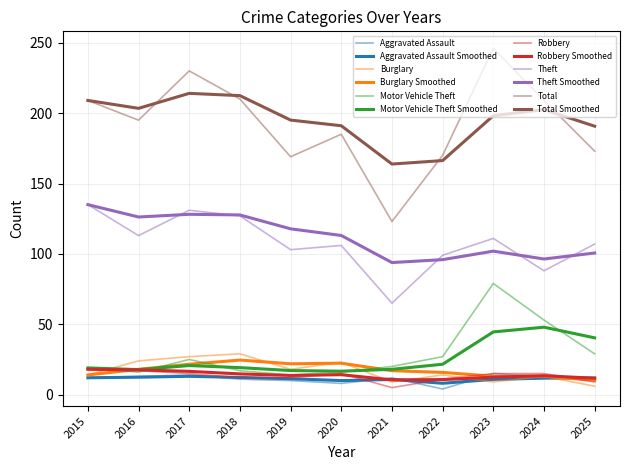

How many lines are shown in the chart?

12